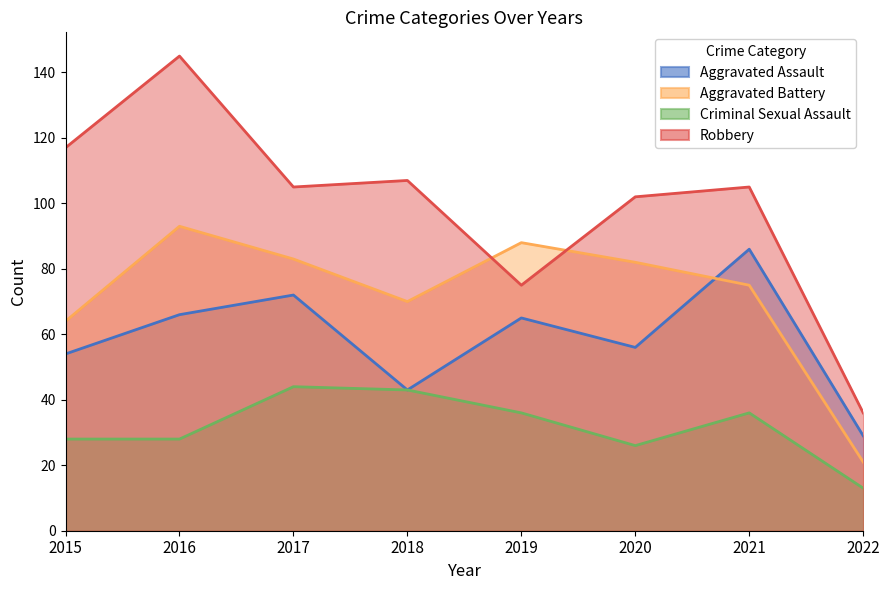

Count the number of categories in the chart.

8